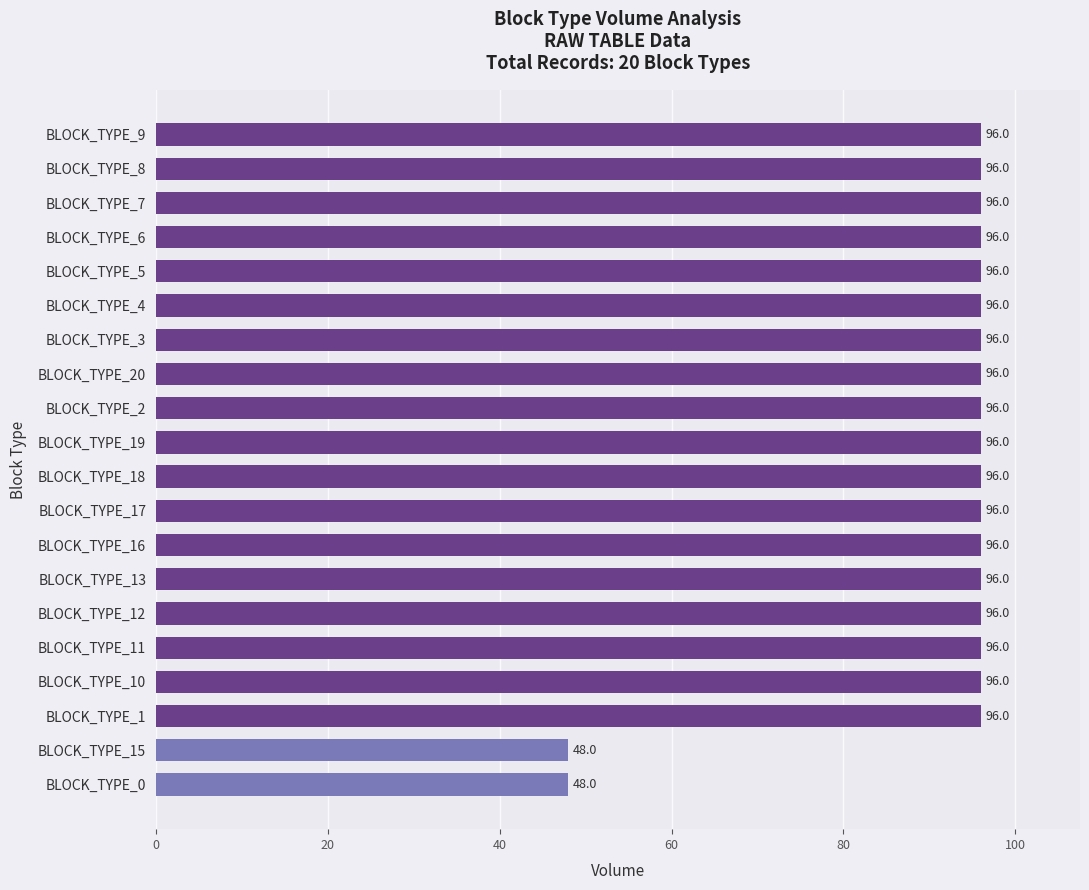

What is the label of the 14th bar from the top?

BLOCK_TYPE_13